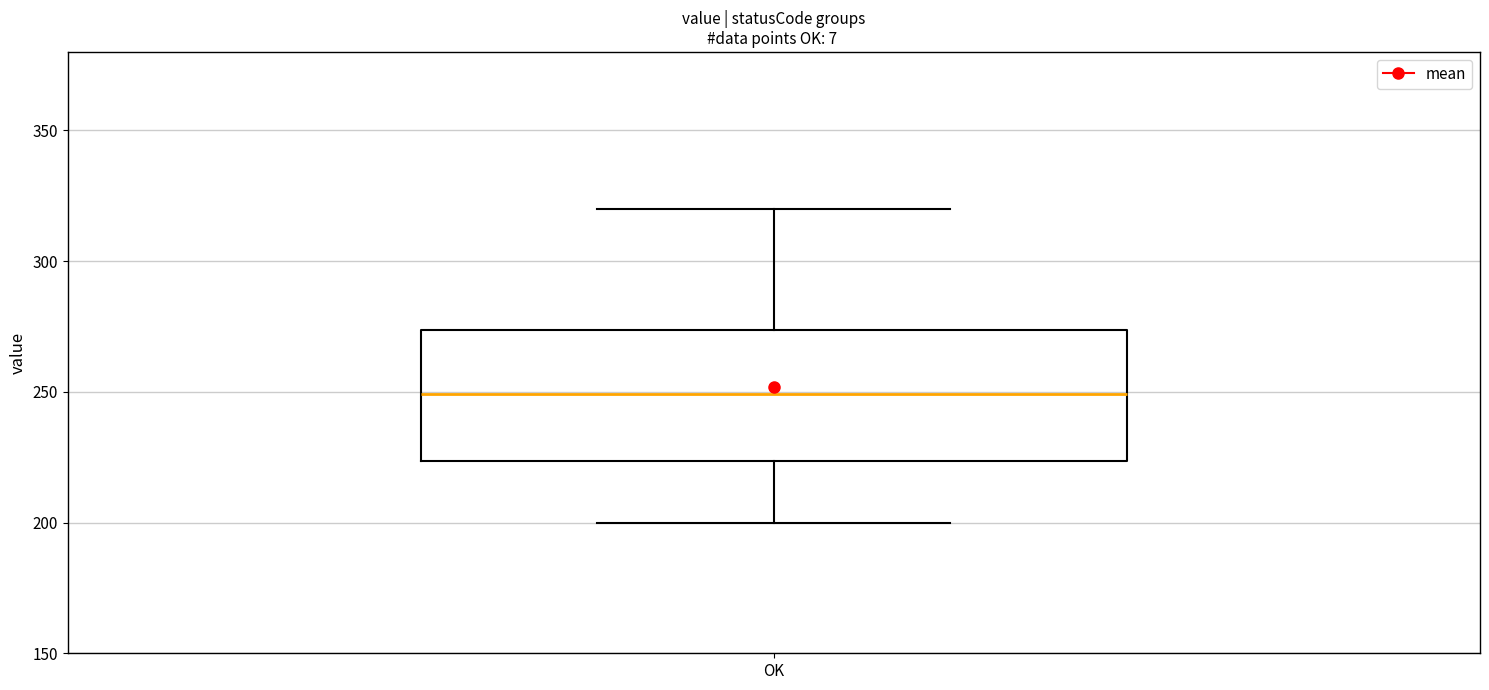

Transcribe this box plot: give where the median line is, the range the box spans, and where the two whiskers end, as read against the y-axis. The values are not printed on the chart, so give them approximately, as read against the axis.

median 250, box 225 to 275, whiskers 200 to 320